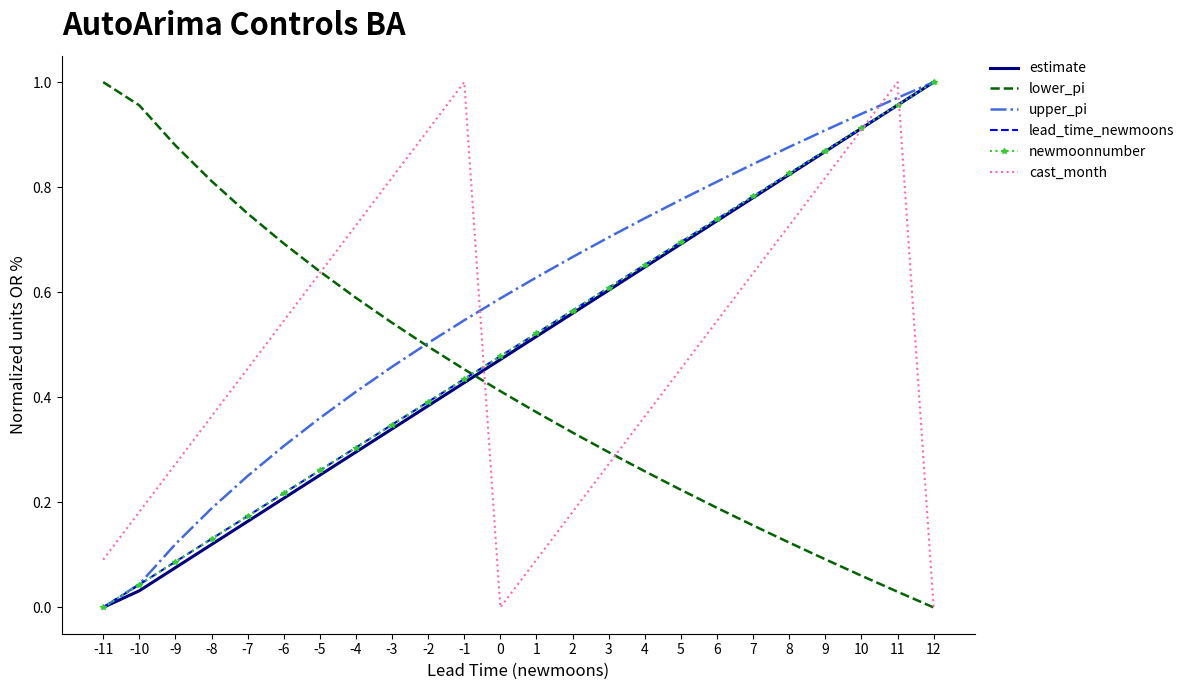

The value of cast_month at 7 is 0.3. True or false?

False